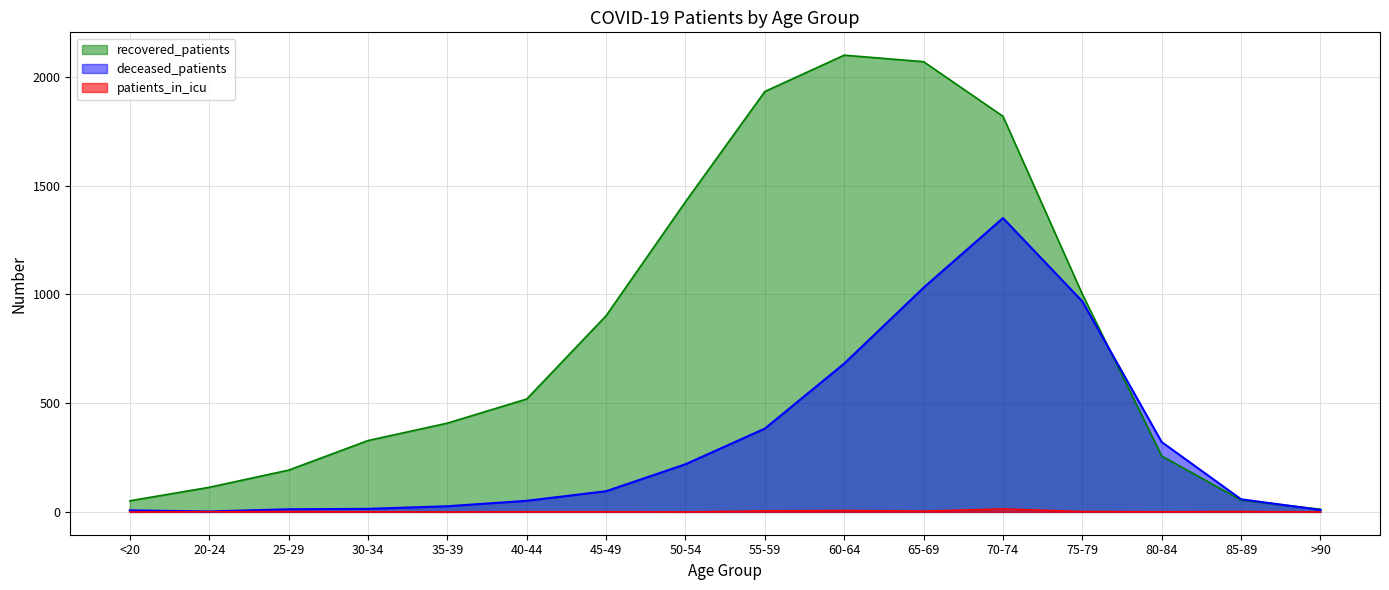

Where is the first local maximum for recovered_patients?

60-64